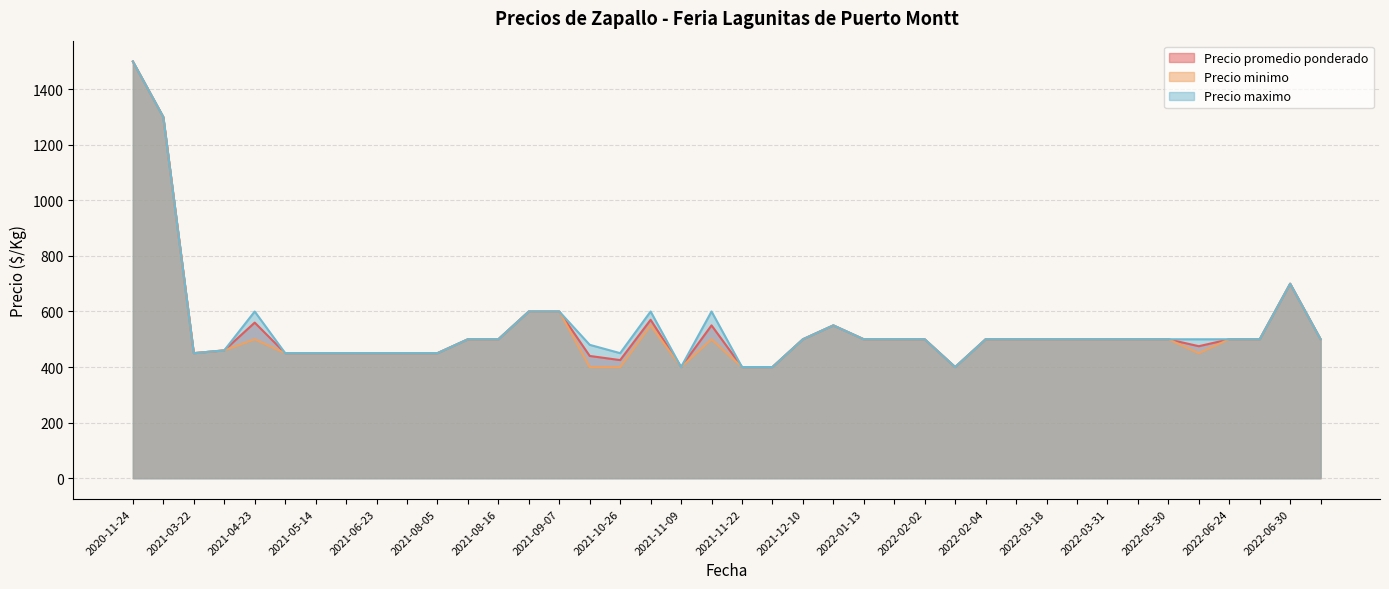

What is the greatest value displayed?

1500